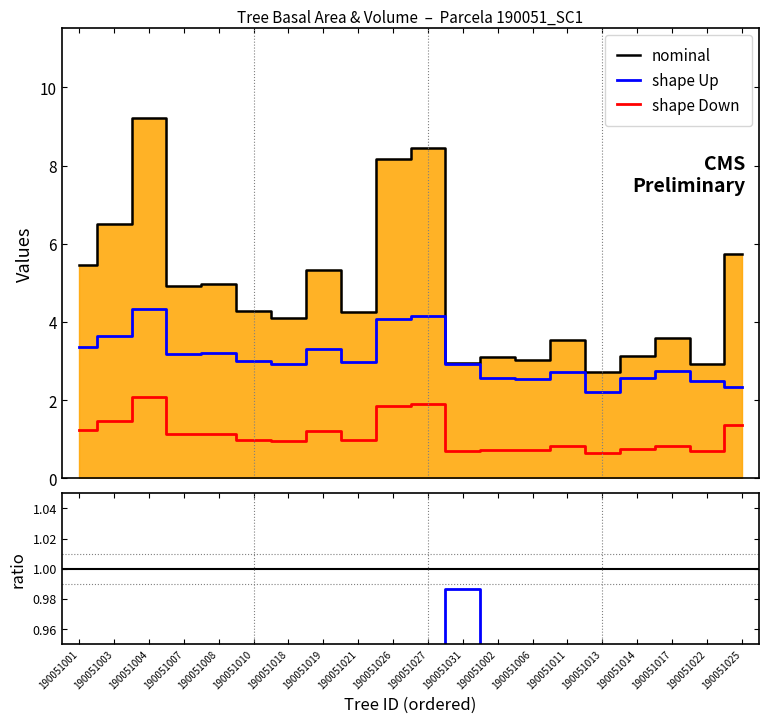

Does the chart display data point markers on the line(s)?

No